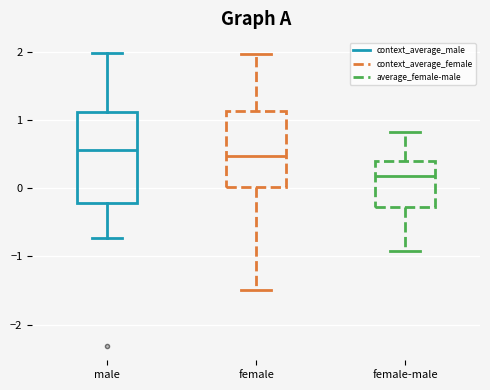

Reading left to right, transcribe this box plot: for each box, give where its median line is, the range the box spans, and where its two whiskers end, as read against the y-axis. The values are not printed on the chart, so give them approximately, as read against the axis.

male: median 0.6, box -0.2 to 1.1, whiskers -0.7 to 2.0
female: median 0.5, box 0.0 to 1.1, whiskers -1.5 to 2.0
female-male: median 0.2, box -0.3 to 0.4, whiskers -0.9 to 0.8